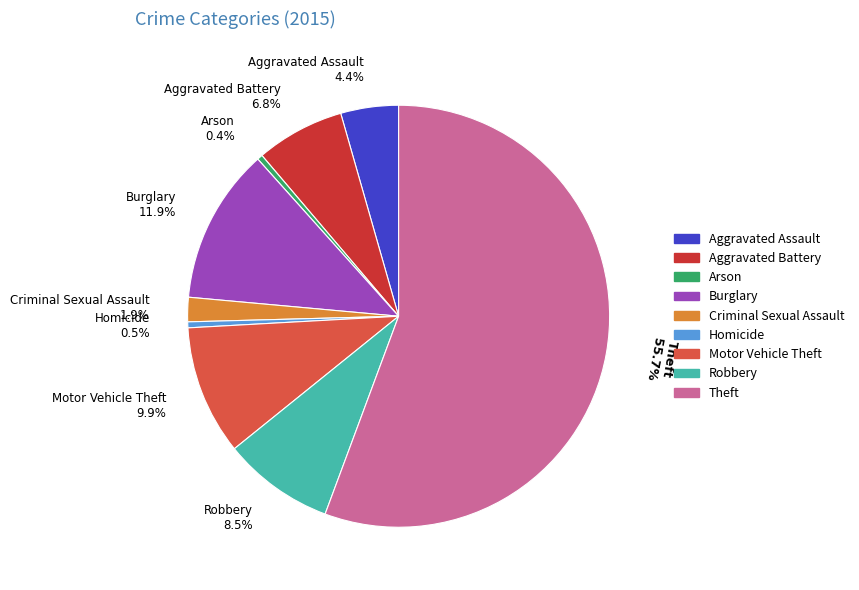

To the nearest percent, what is the average slice percentage?

11%